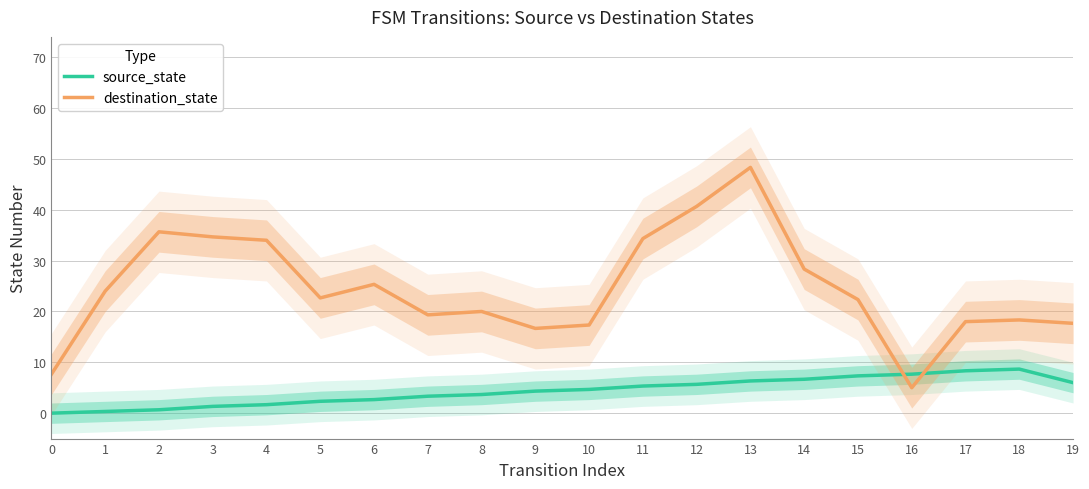

Where do source_state and destination_state first cross each other?

15 and 16